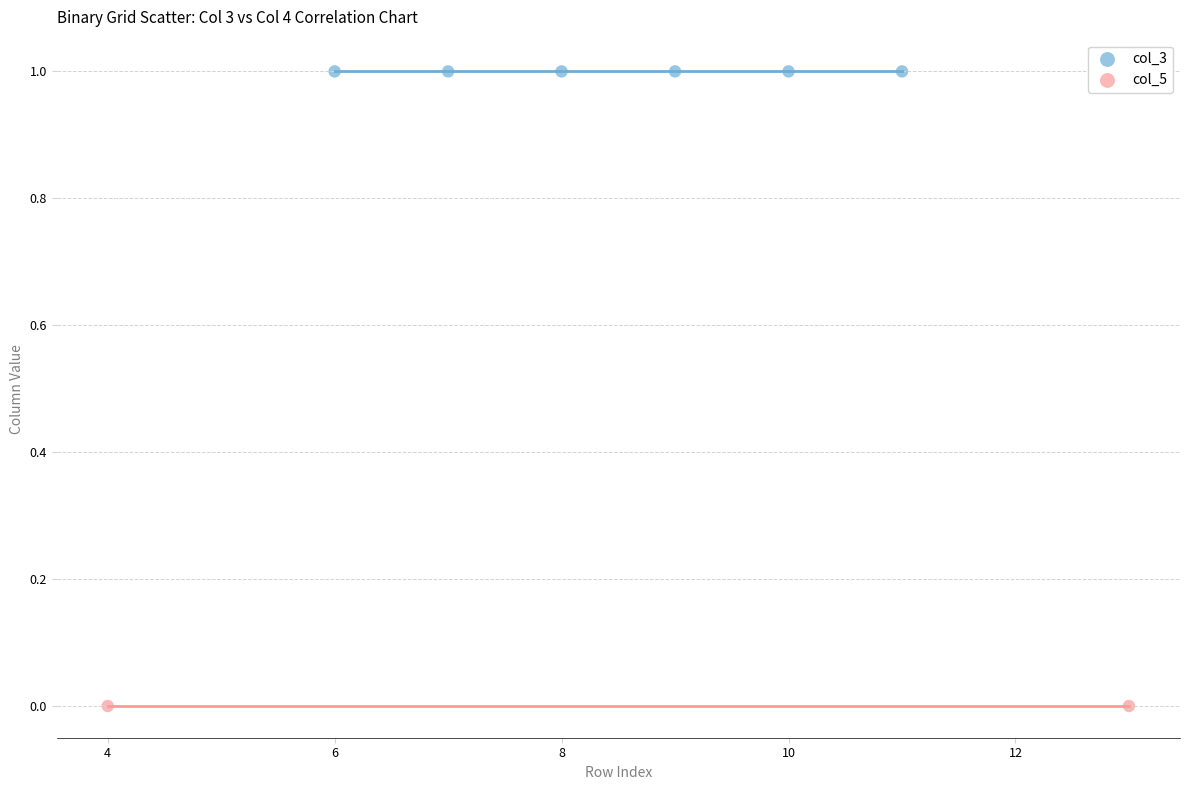

What are all the series names shown in the legend?

col_3, col_5